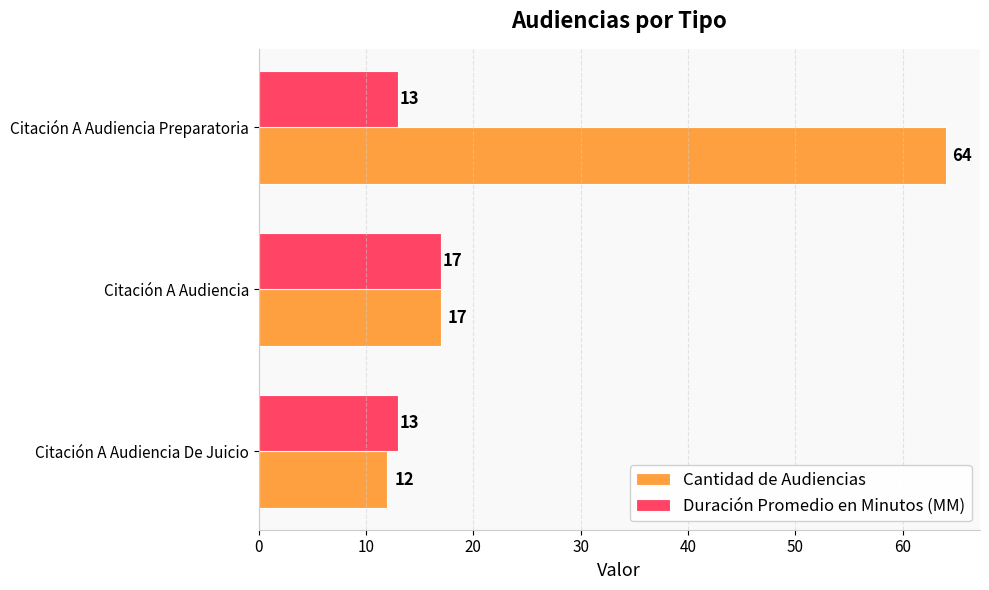

Rank the series by their maximum value, from highest to lowest.

Cantidad de Audiencias, Duración Promedio en Minutos (MM)